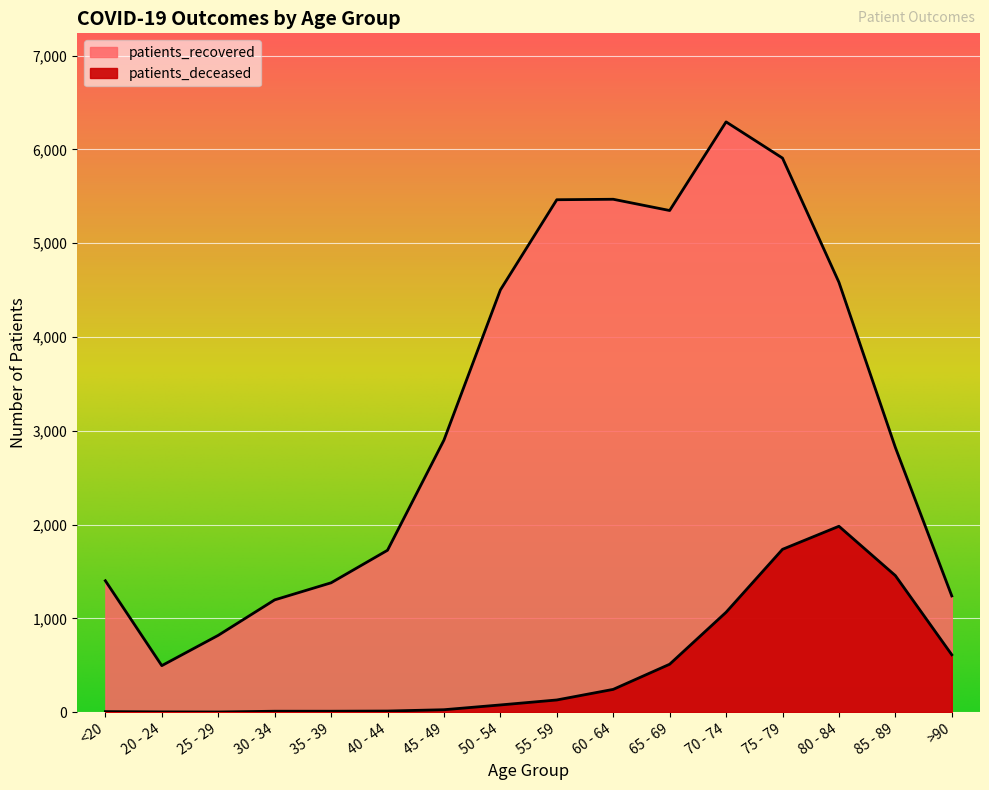

Which has a higher value, 85 - 89 or 80 - 84?

80 - 84